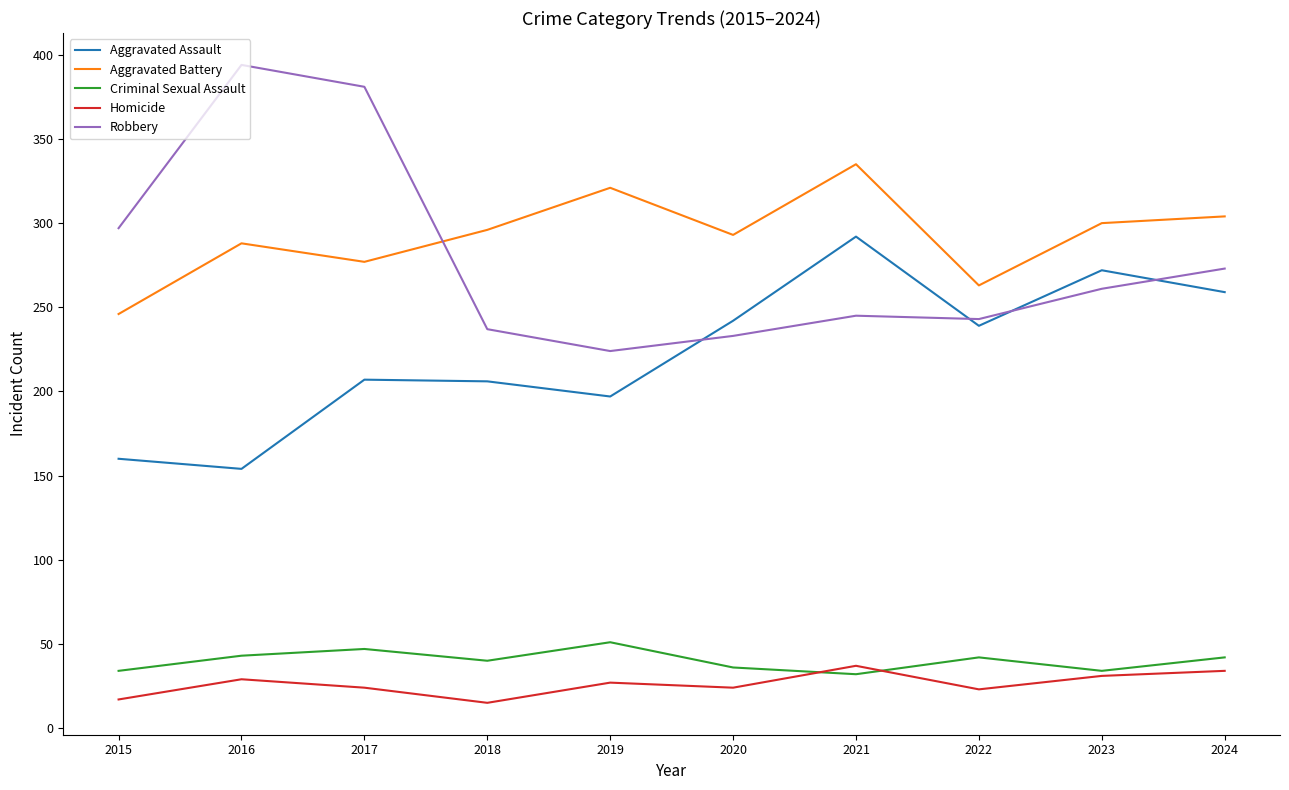

What is the minimum value shown in the chart?

15